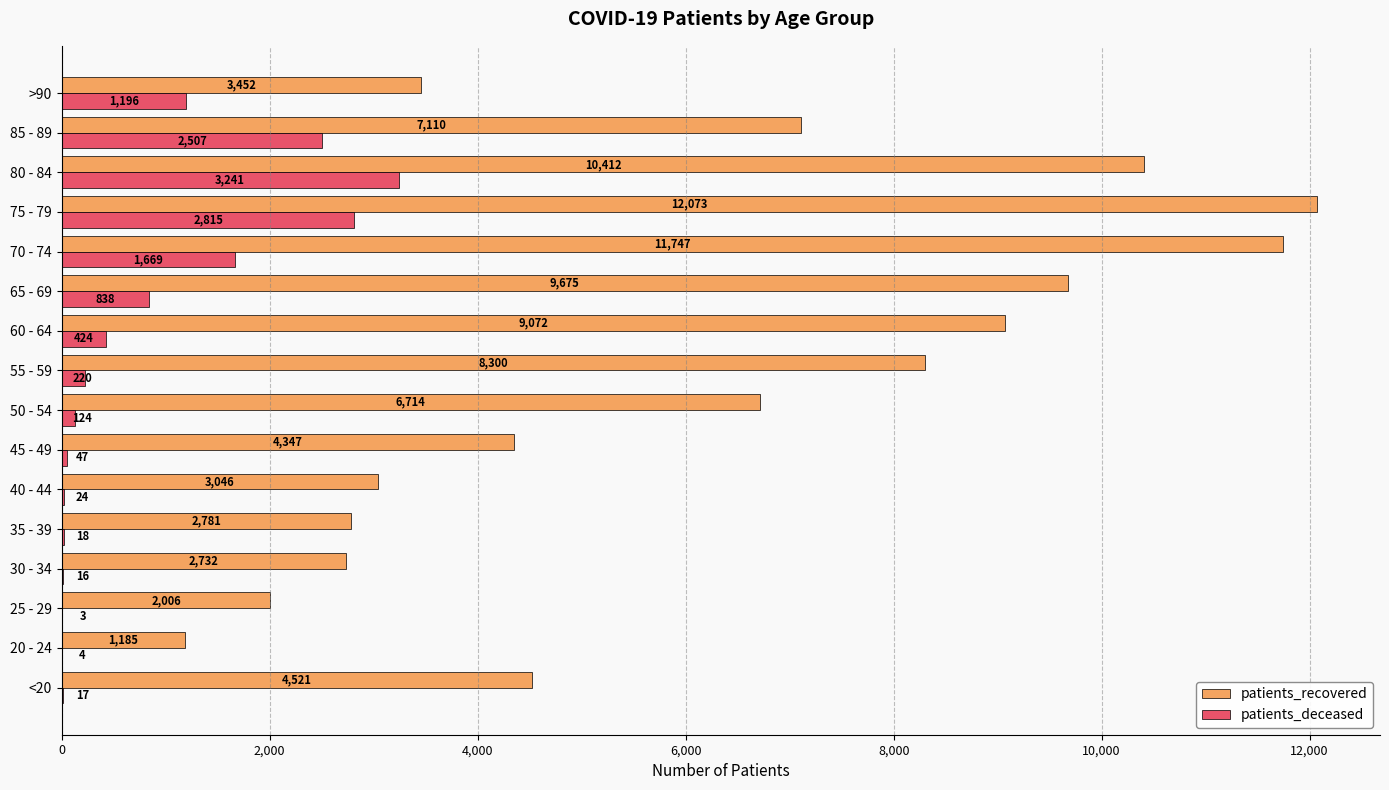

Which label corresponds to the largest value in the chart?

75 - 79